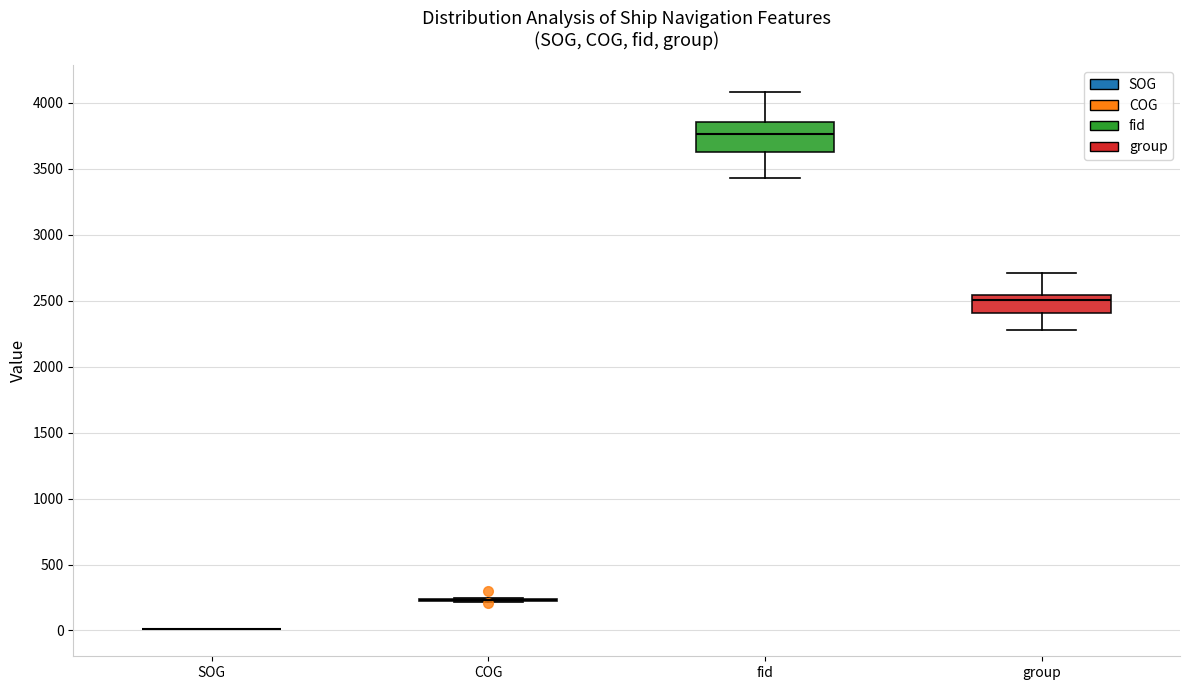

Reading left to right, read every box against the y-axis: the position of its median line, the range the box covers, and the ends of its whiskers. The values are not printed on the chart, so give them approximately, as read against the axis.

SOG: box collapsed to a line at 0, whiskers 0 to 0
COG: box collapsed to a line at 250, whiskers 200 to 250
fid: median 3750, box 3650 to 3850, whiskers 3450 to 4100
group: median 2500, box 2400 to 2550, whiskers 2300 to 2700